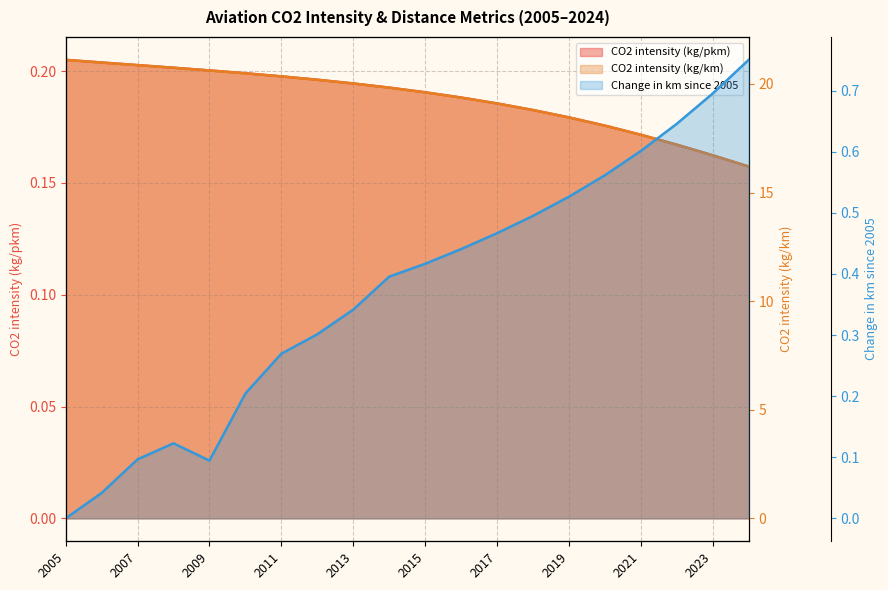

True or false: Change in km since 2005 and CO2 intensity (kg/pkm) cross at least once.

True